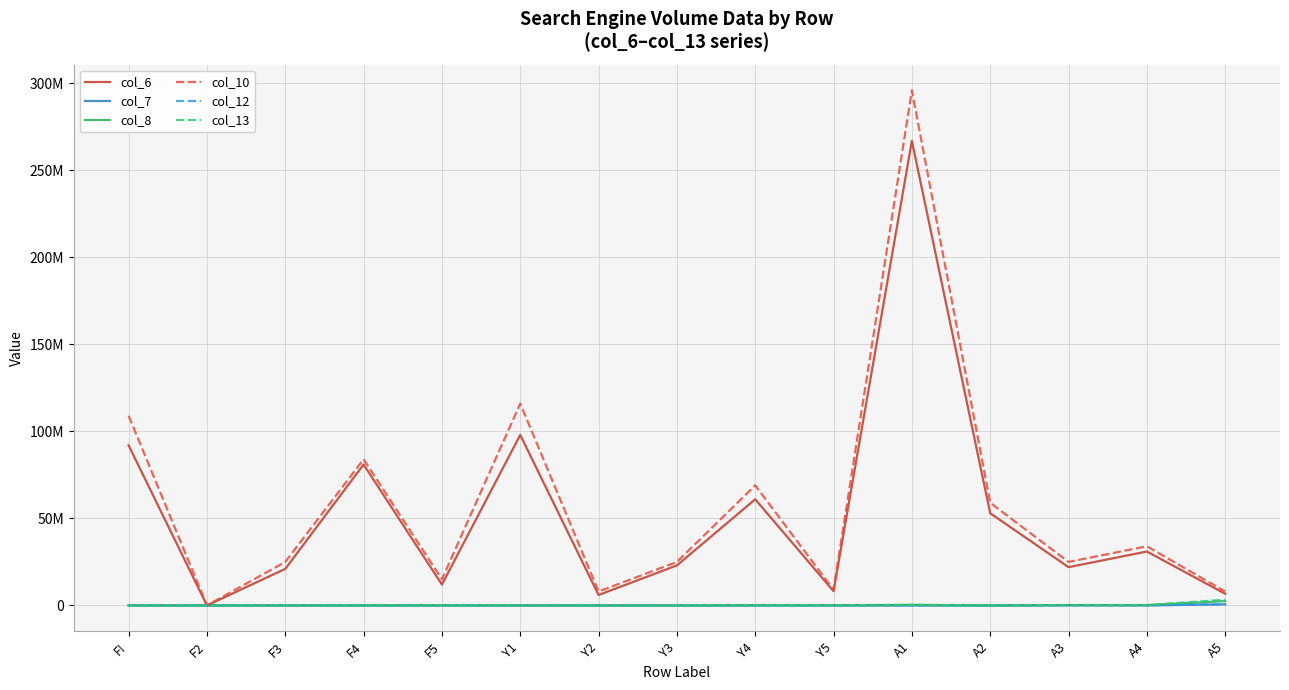

What are all the series names shown in the legend?

col_6, col_7, col_8, col_10, col_12, col_13